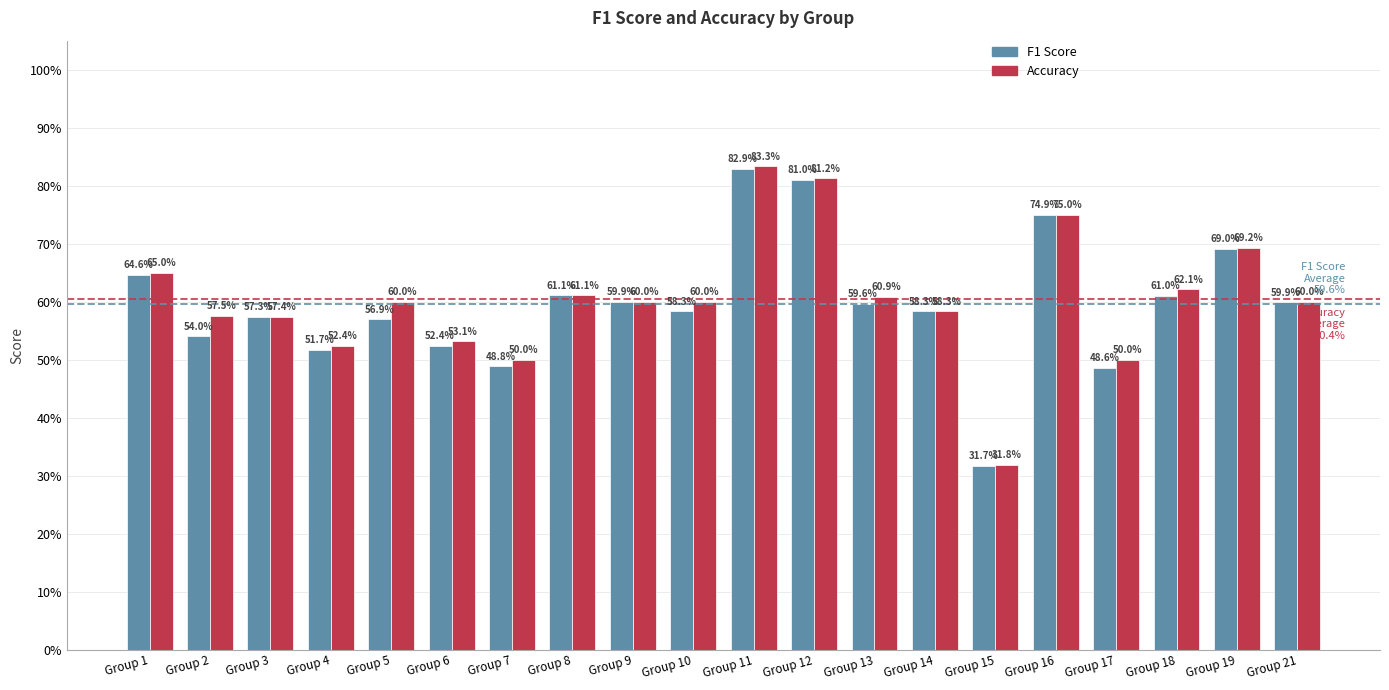

List the series in order of their overall mean, lowest first.

F1 Score, Accuracy